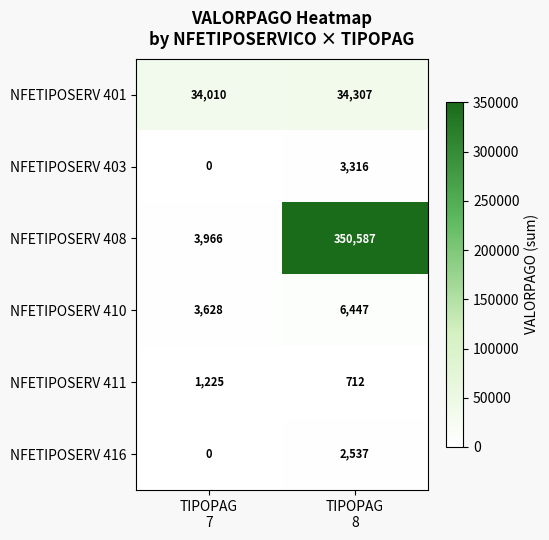

What is the minimum value for NFETIPOSERV 410?

3628